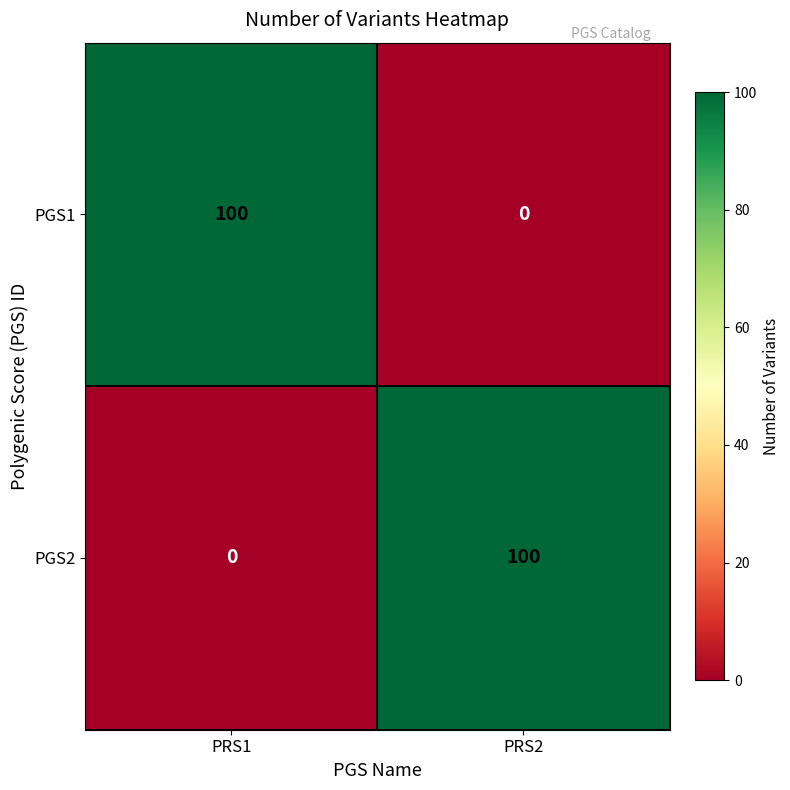

At PRS2, list the series in order from largest to smallest.

PGS2, PGS1